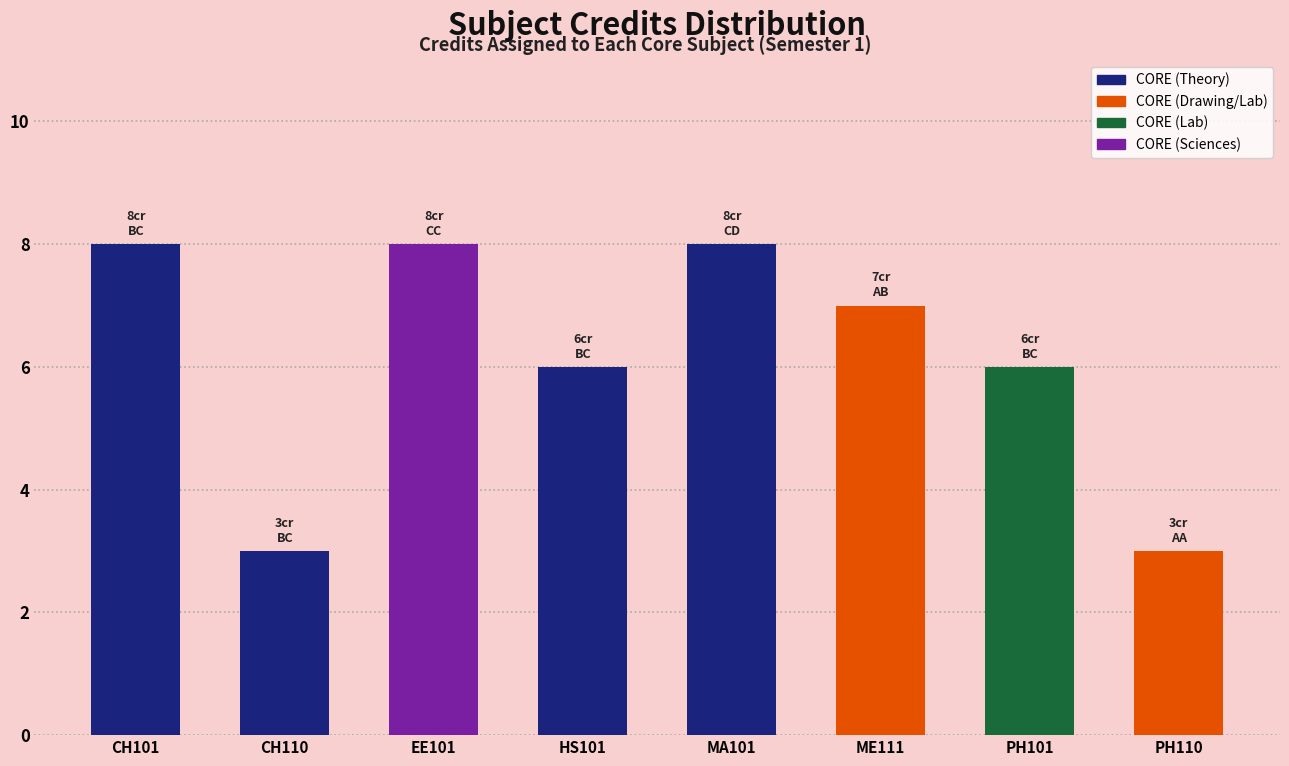

Between EE101 and HS101, which is larger?

EE101